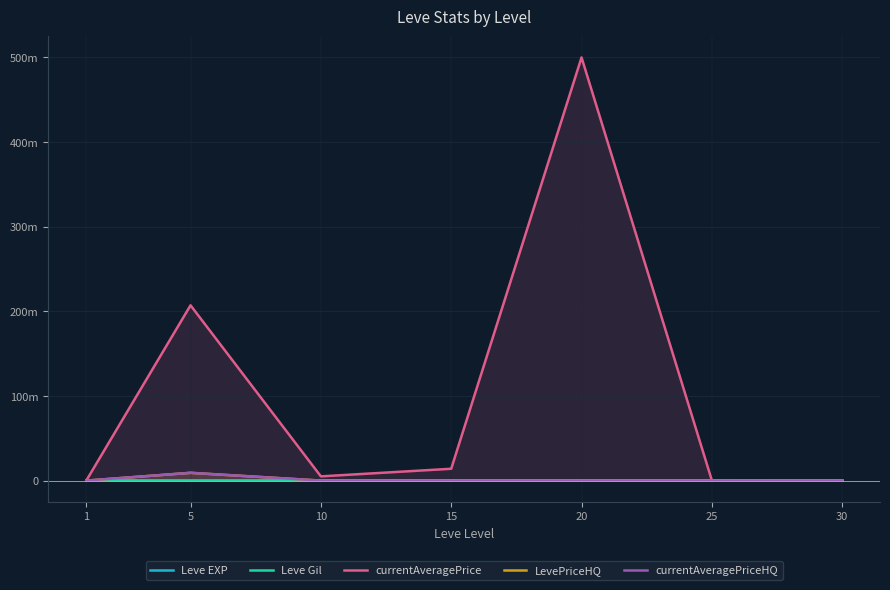

Which label corresponds to the smallest value in the chart?

20